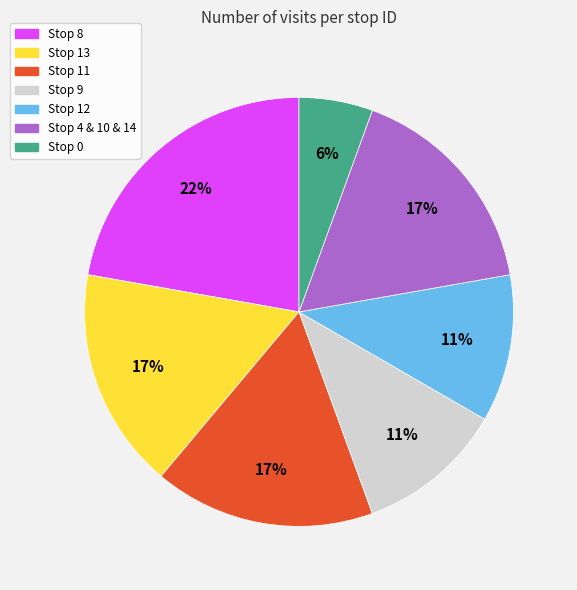

Does any single category account for the majority?

No